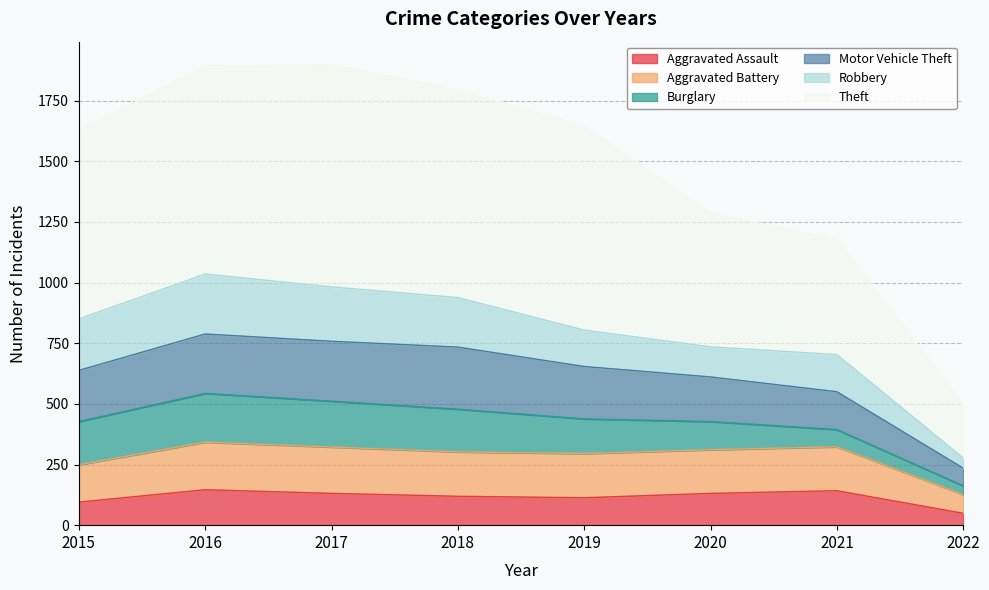

At which category does Aggravated Assault reach its first local valley?

2019